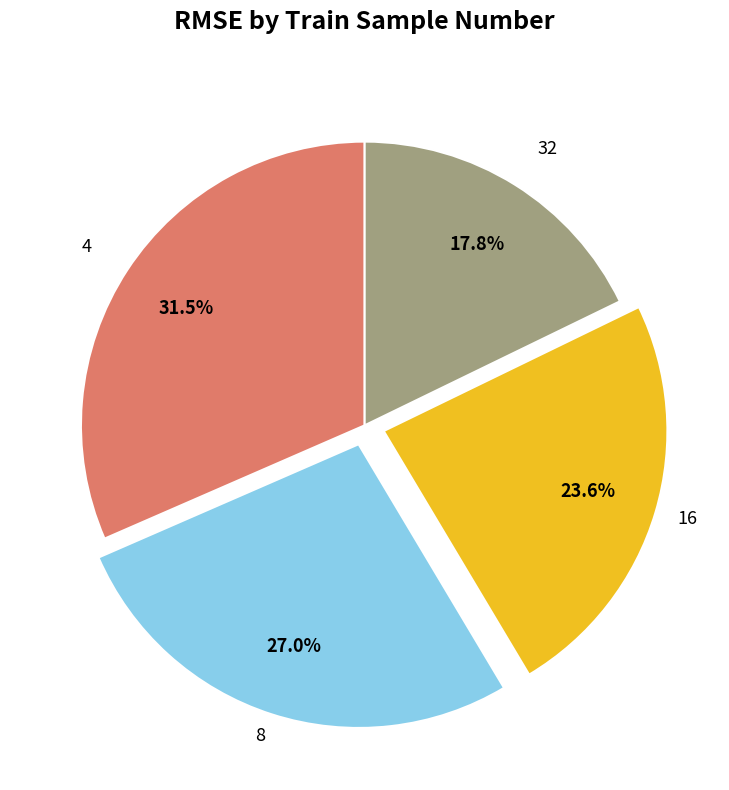

Rank the categories by value from highest to lowest.

4, 8, 16, 32